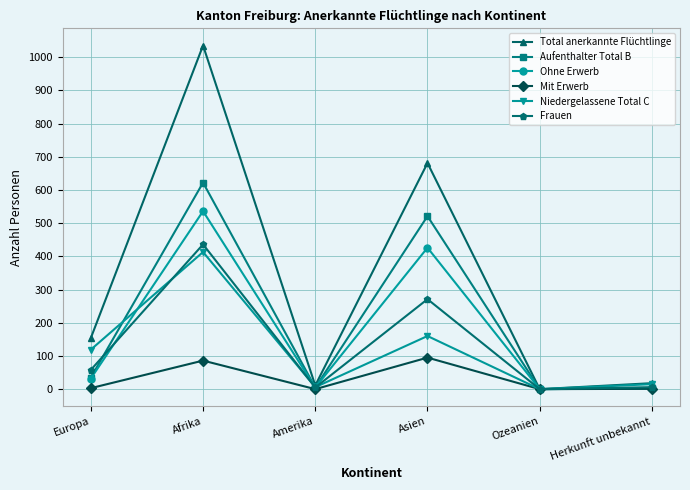

List the series in order of their peak value, lowest first.

Mit Erwerb, Niedergelassene Total C, Frauen, Ohne Erwerb, Aufenthalter Total B, Total anerkannte Flüchtlinge